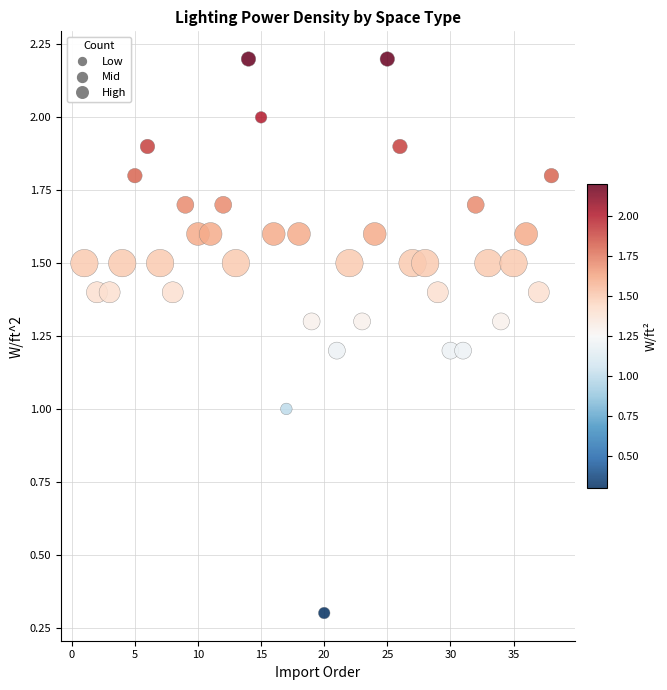

What is the range of X values (max minus min)?

37.0